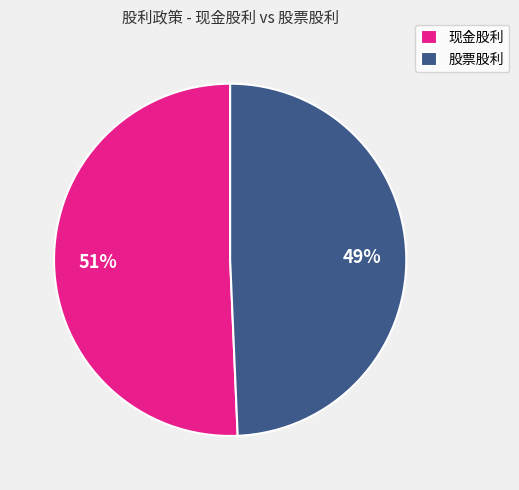

To the nearest percent, what is the average slice percentage?

50%